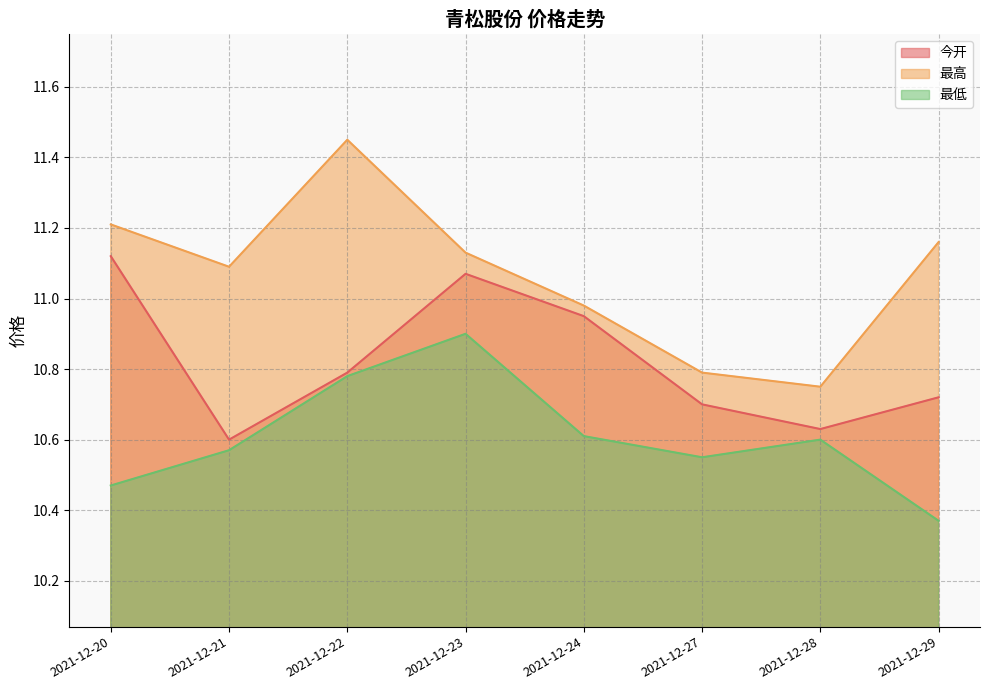

Where is 最低 nearest to the value 10?

2021-12-29